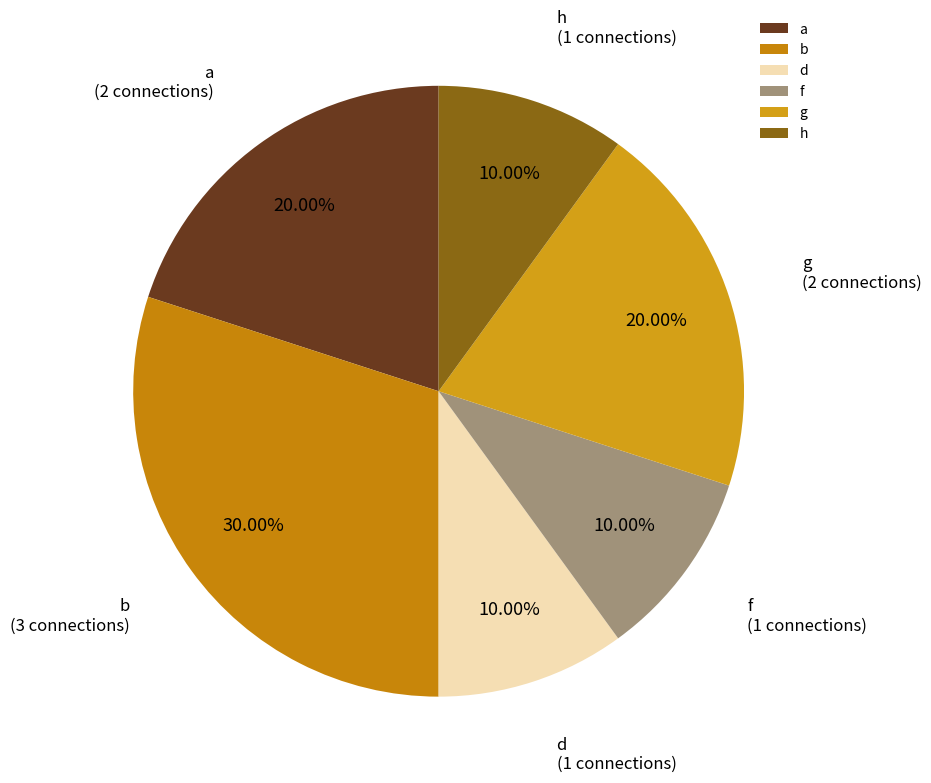

Which slice is the largest?

b